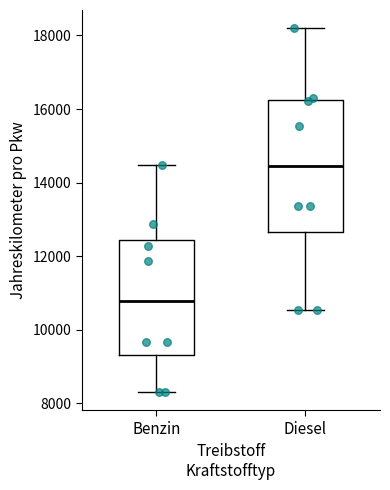

Reading left to right, transcribe this box plot: for each box, give where its median line is, the range the box spans, and where its two whiskers end, as read against the y-axis. The values are not printed on the chart, so give them approximately, as read against the axis.

Benzin: median 10800, box 9400 to 12400, whiskers 8400 to 14400
Diesel: median 14400, box 12600 to 16200, whiskers 10600 to 18200